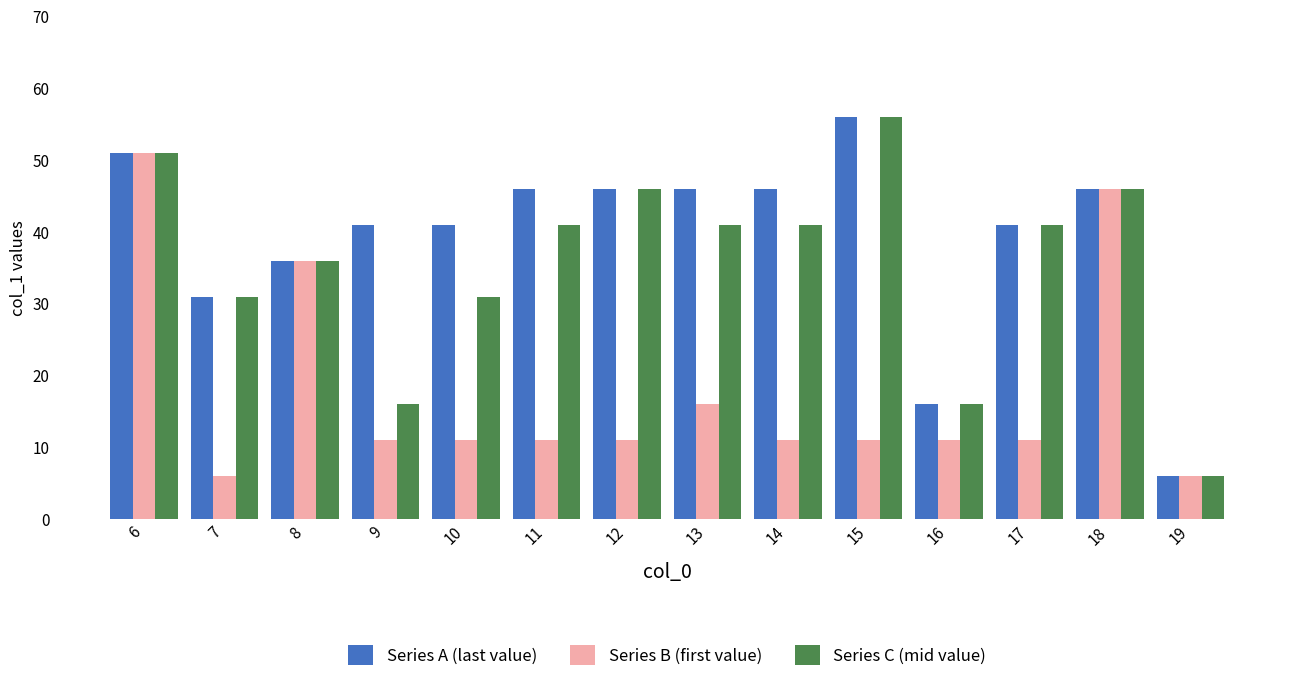

What is the value of the Series A (last value) bar at the 8th from the left?

46